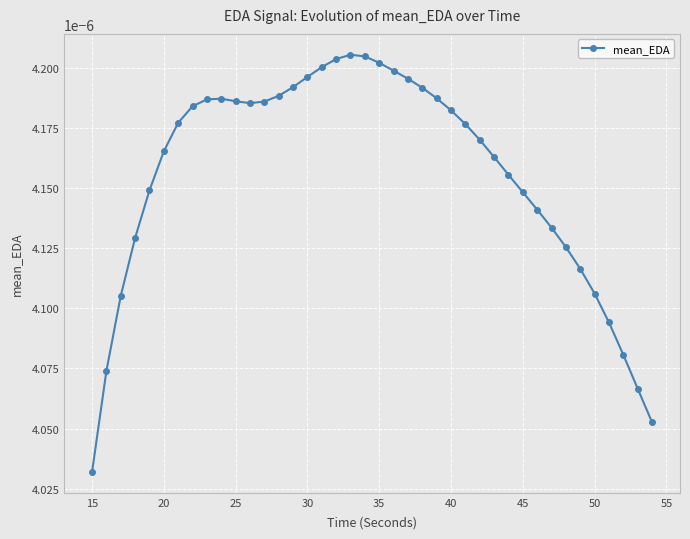

How many values are between 0 and 1?

40